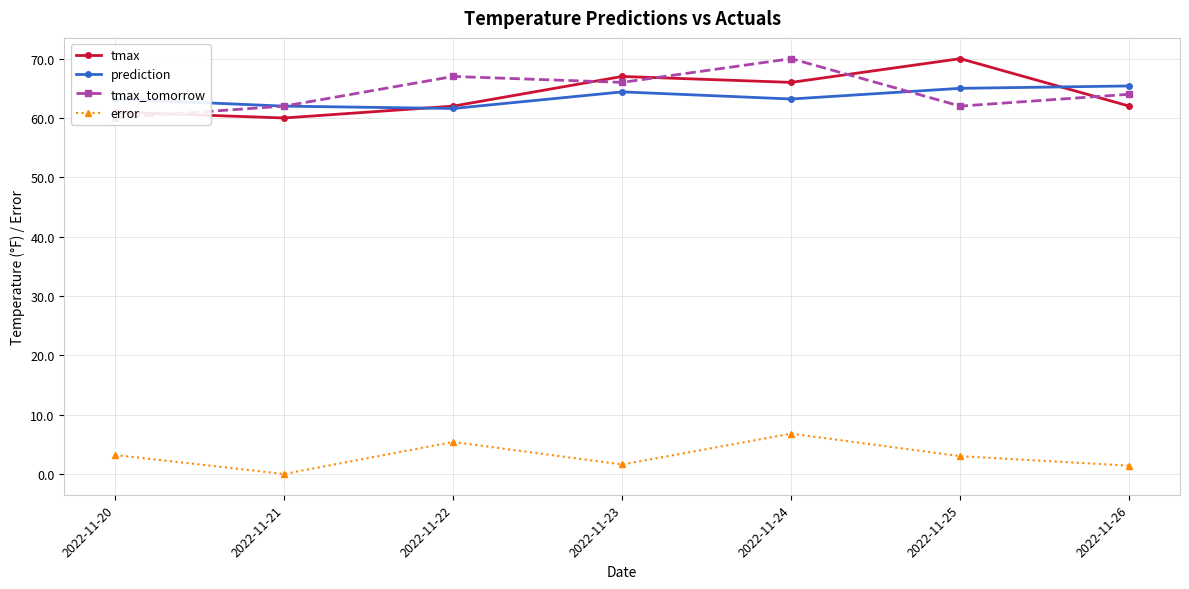

The value of tmax_tomorrow at 2022-11-23 is 66.0. True or false?

True